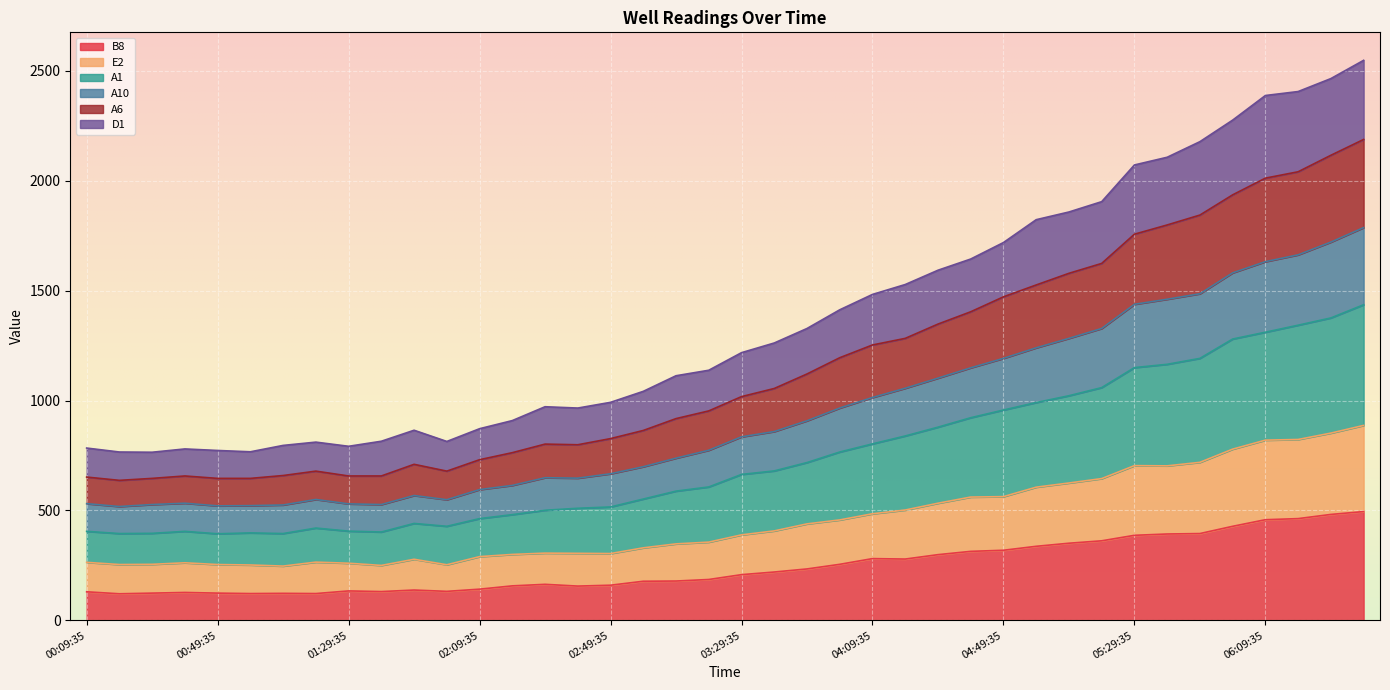

The value of B8 at 00:49:35 is 210. True or false?

False